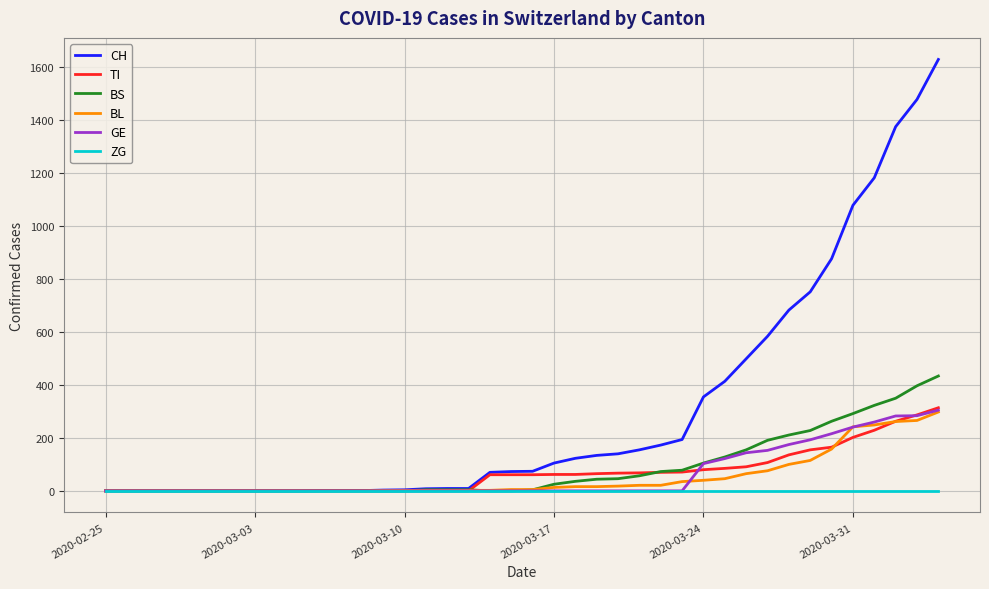

Which series has the widest spread of values?

CH